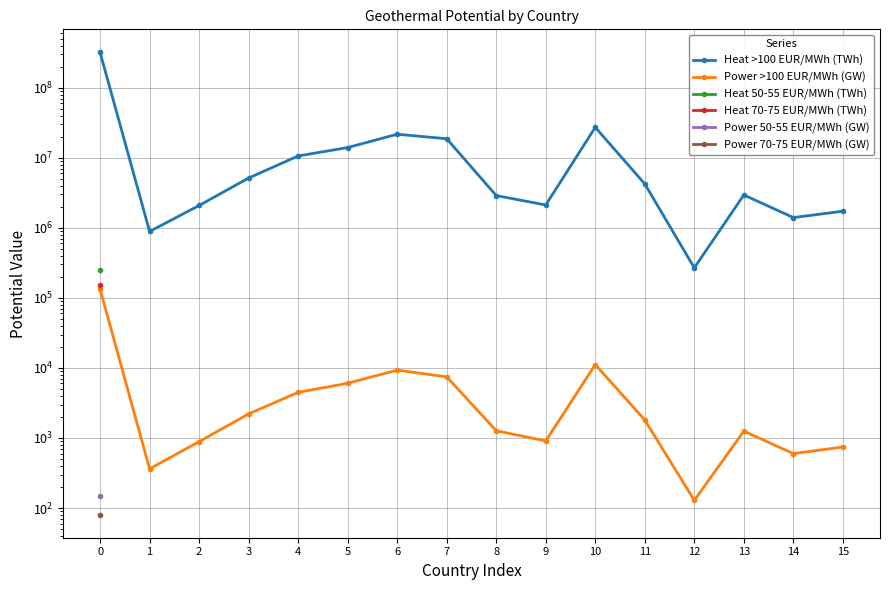

What is the spread (max minus min) of values at 0?

318922359.0